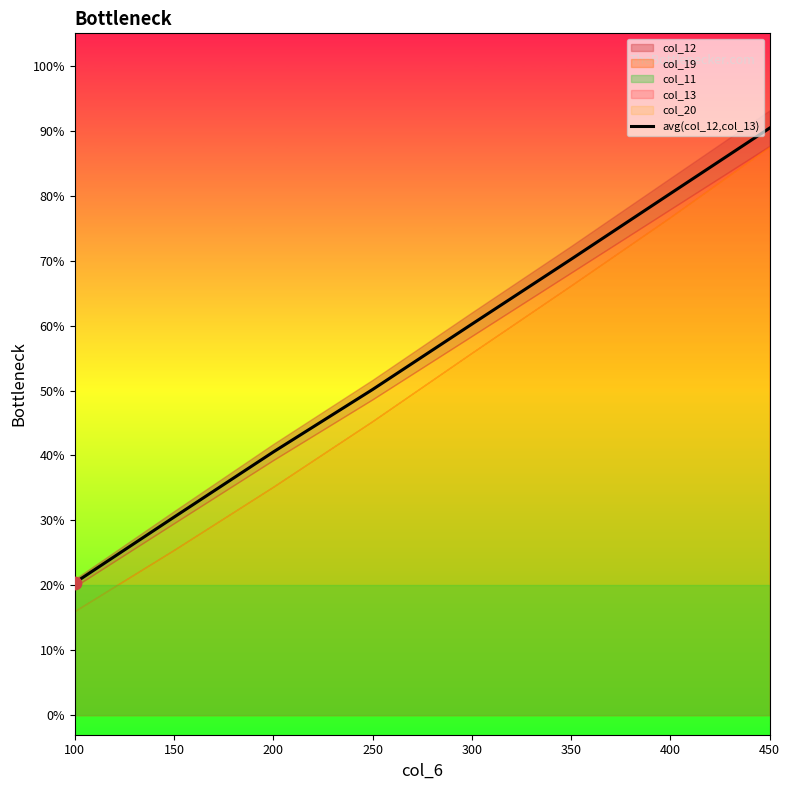

What is the ratio of the value at 350 to the value at 100?

3.4